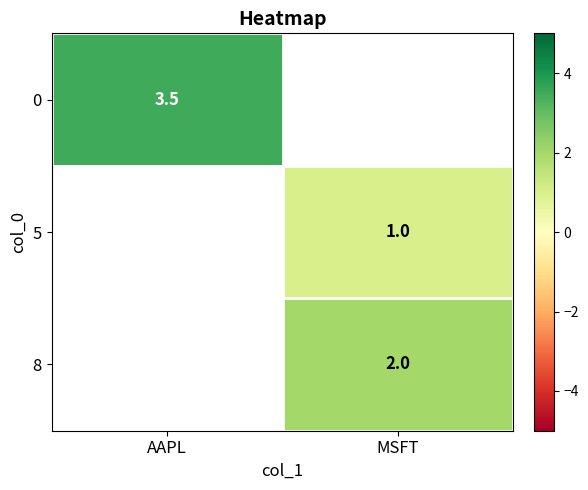

Is it true that 8 equals 2.0 at MSFT?

True